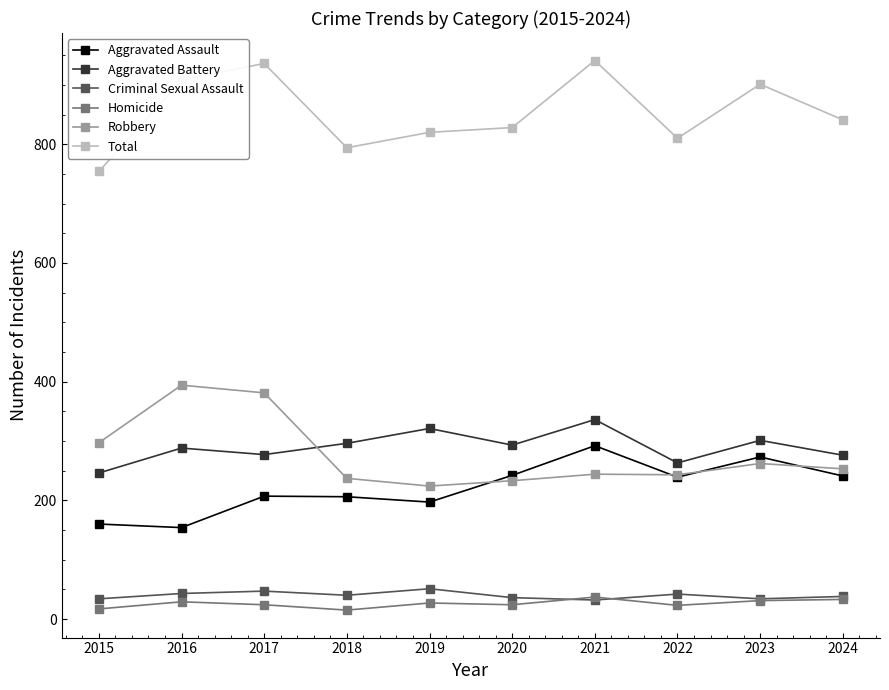

How many lines are shown in the chart?

6